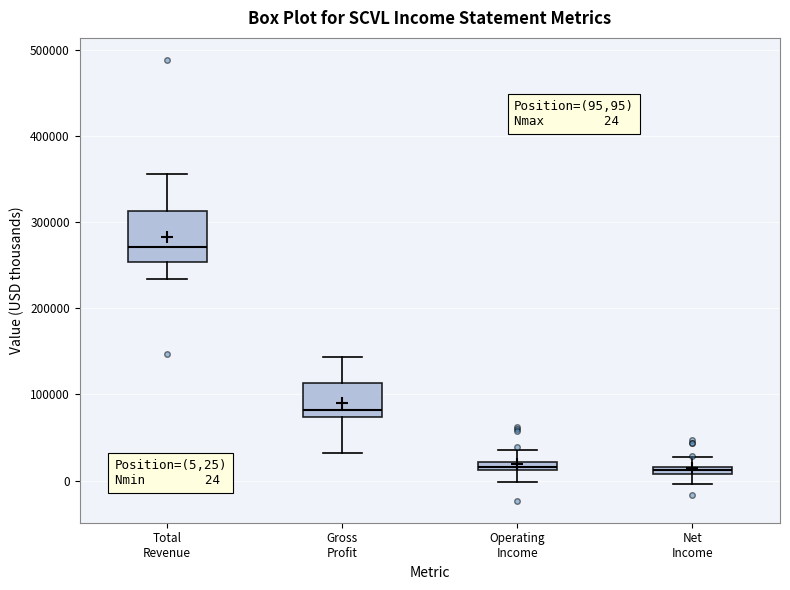

Which box is the tallest, from its lower edge to its upper edge?

Total Revenue